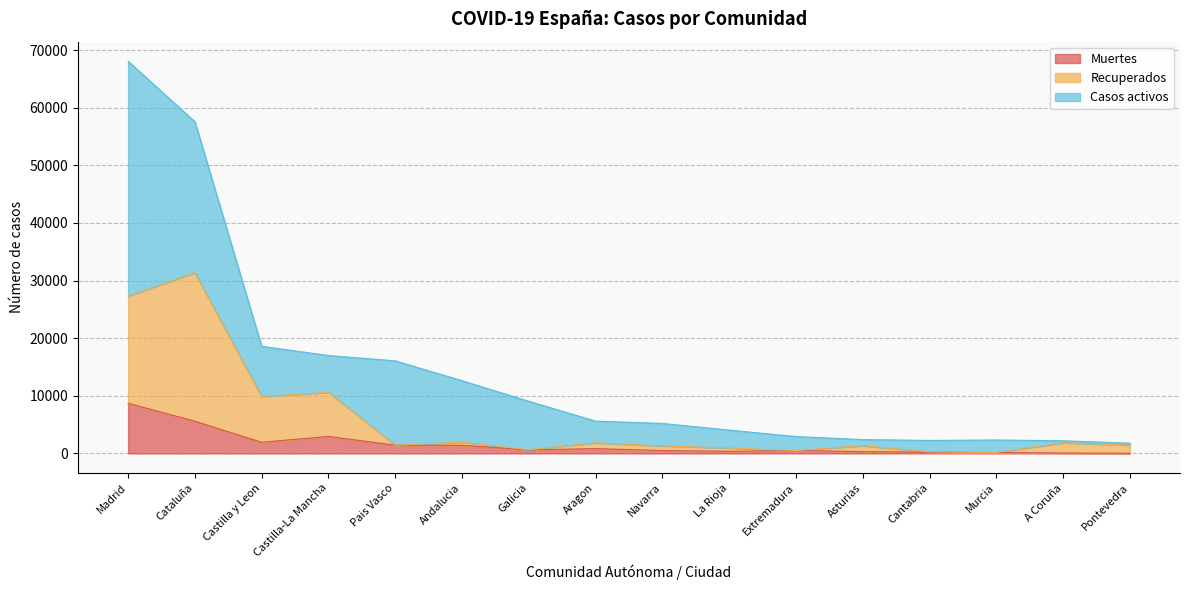

List the labels in order of Muertes value, smallest first.

Pontevedra, A Coruña, Murcia, Cantabria, Asturias, La Rioja, Extremadura, Navarra, Galicia, Aragon, Andalucia, Pais Vasco, Castilla y Leon, Castilla-La Mancha, Cataluña, Madrid